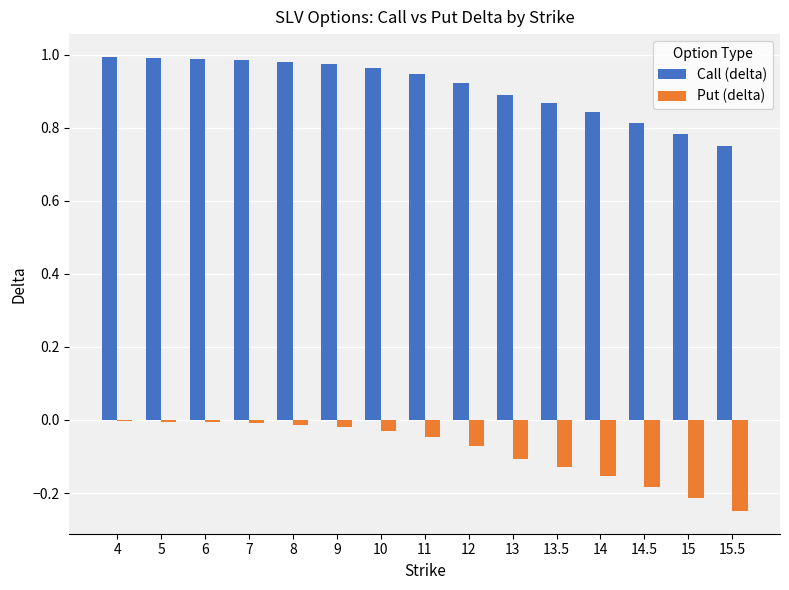

What is the sum of all Put (delta) values?

-1.2